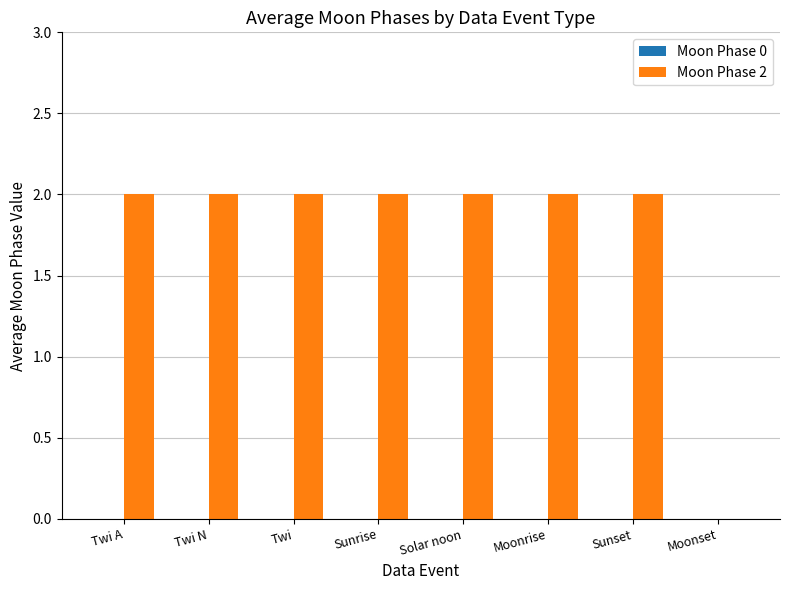

Is it true that the value at Solar noon is 3?

False